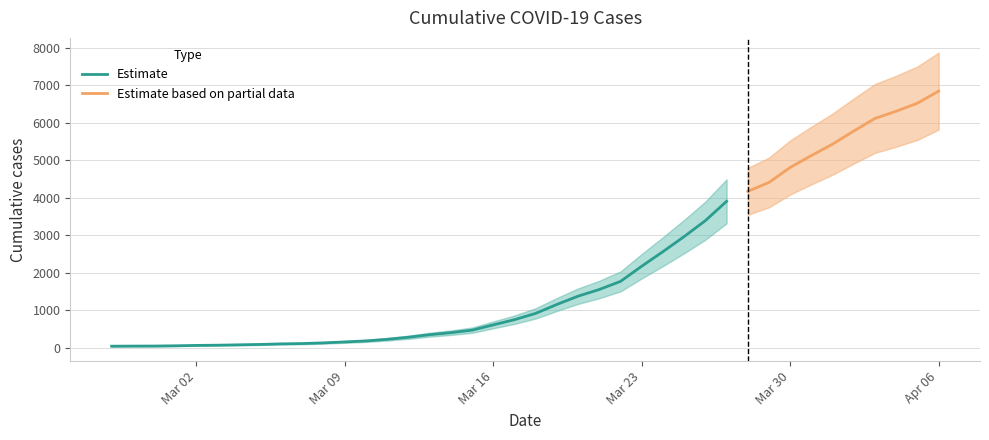

Read the value at 2020-04-01, to the nearest 10.

5430